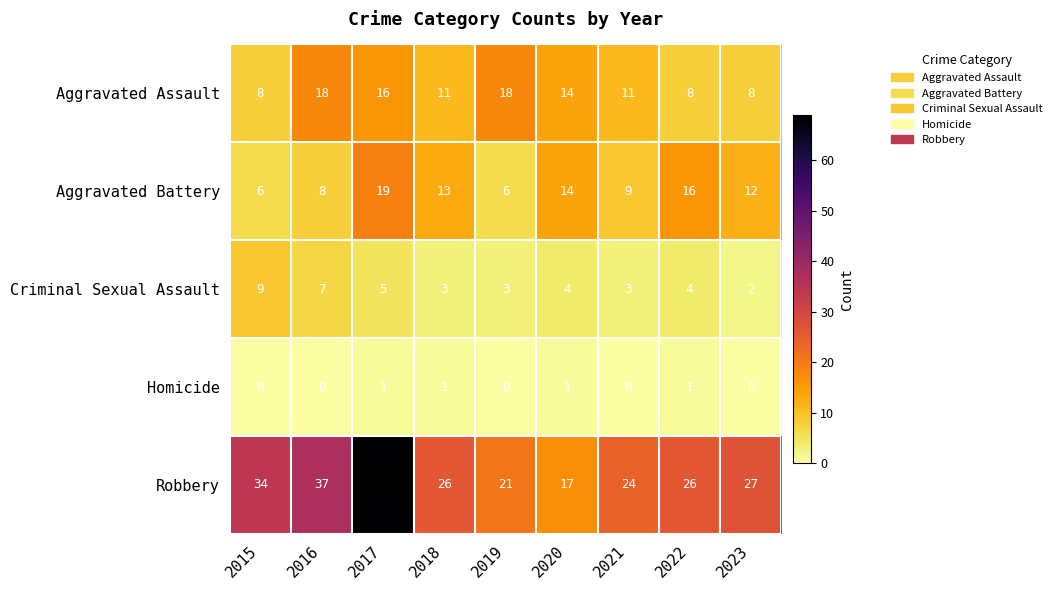

Read the Criminal Sexual Assault value at 2019.

3